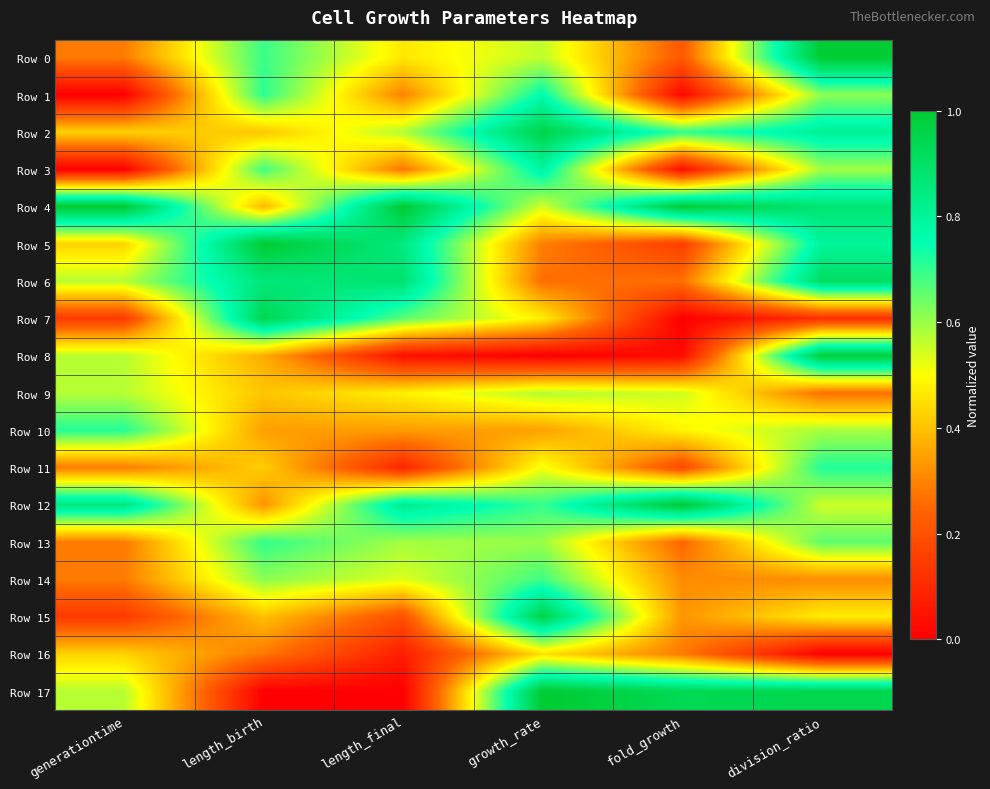

How many distinct data groups are displayed?

18